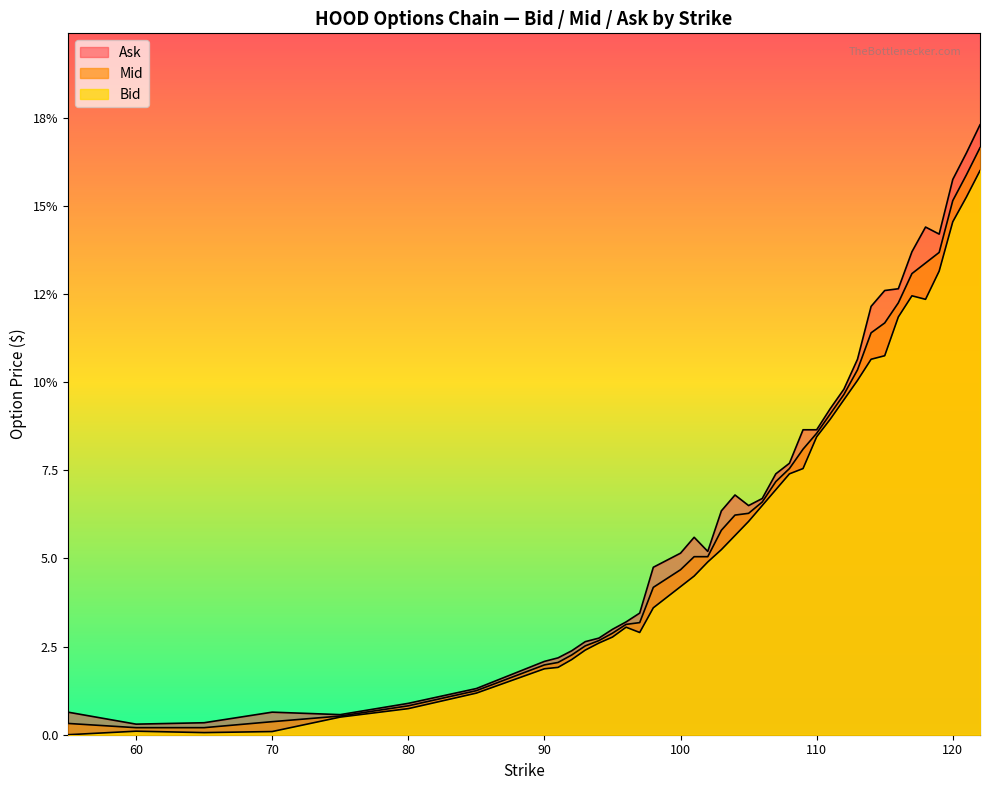

Which series has the largest total across all categories?

Ask